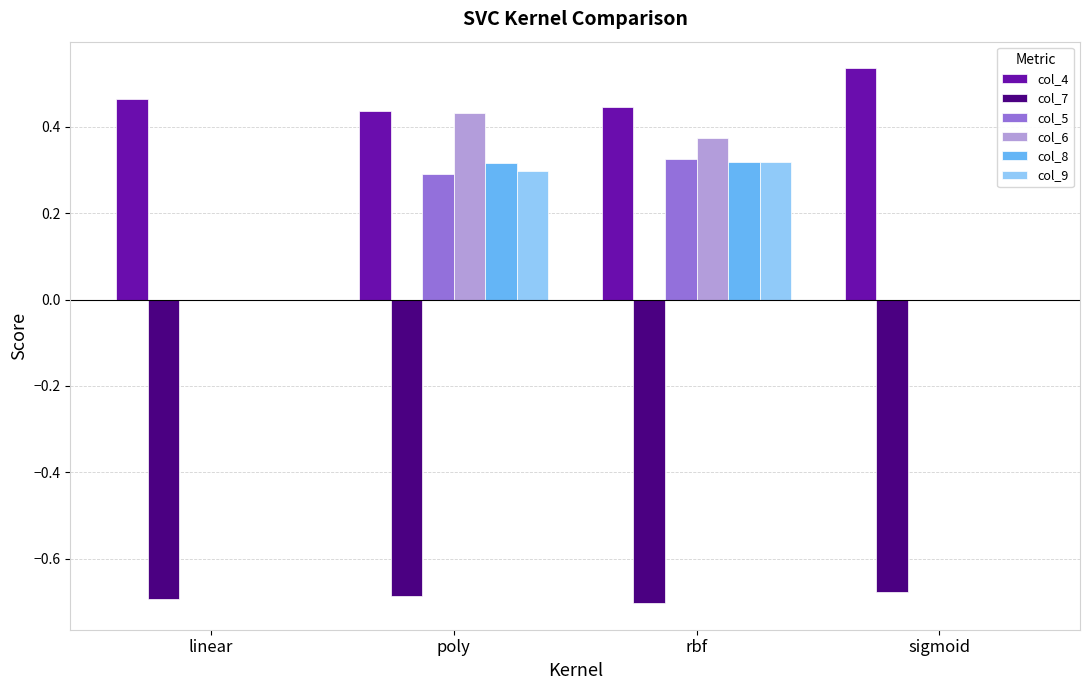

What is the difference between the col_4 values at sigmoid and rbf?

0.1